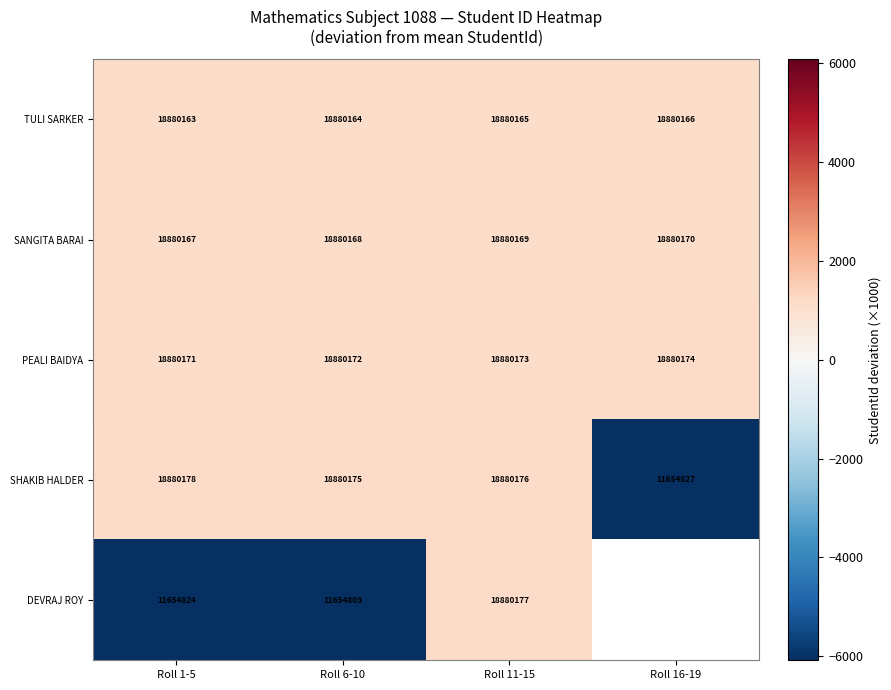

Rank the series at Roll 6-10 from lowest to highest value.

DEVRAJ ROY, TULI SARKER, SANGITA BARAI, PEALI BAIDYA, SHAKIB HALDER